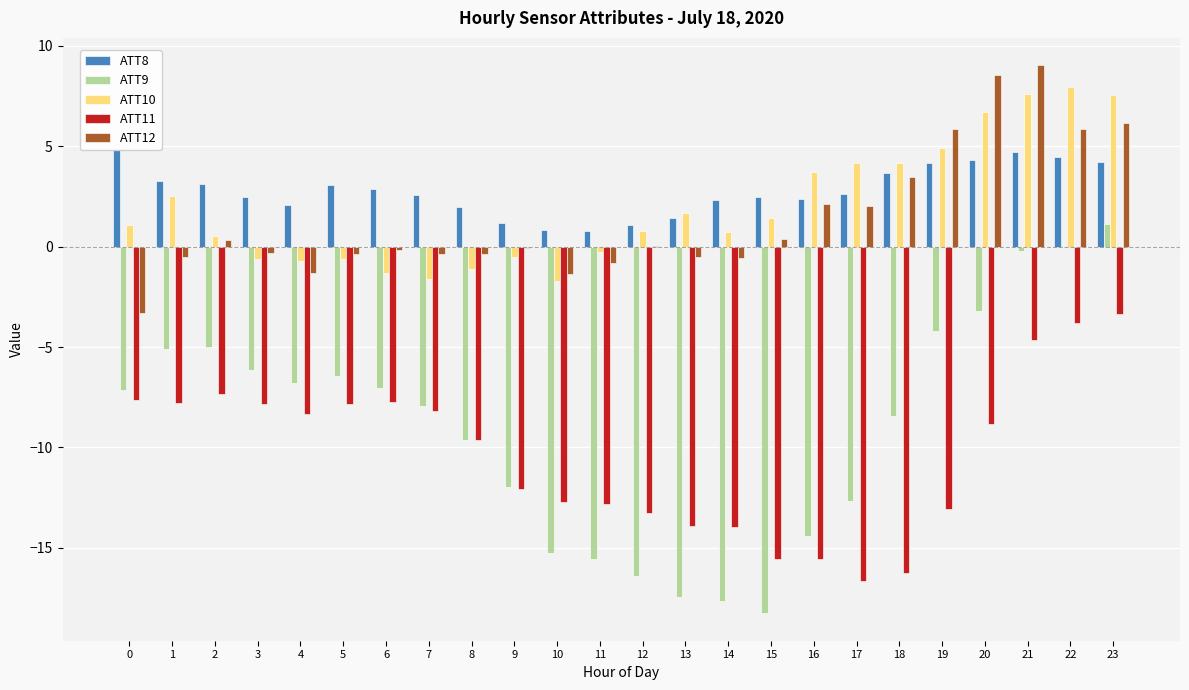

Count the number of categories in the chart.

24